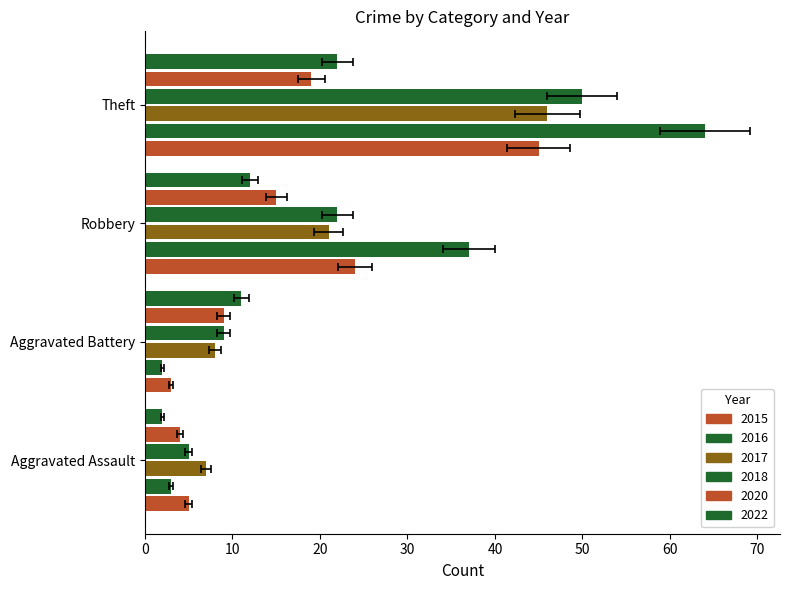

What is the sum of the 2022 values at Theft and Robbery?

34